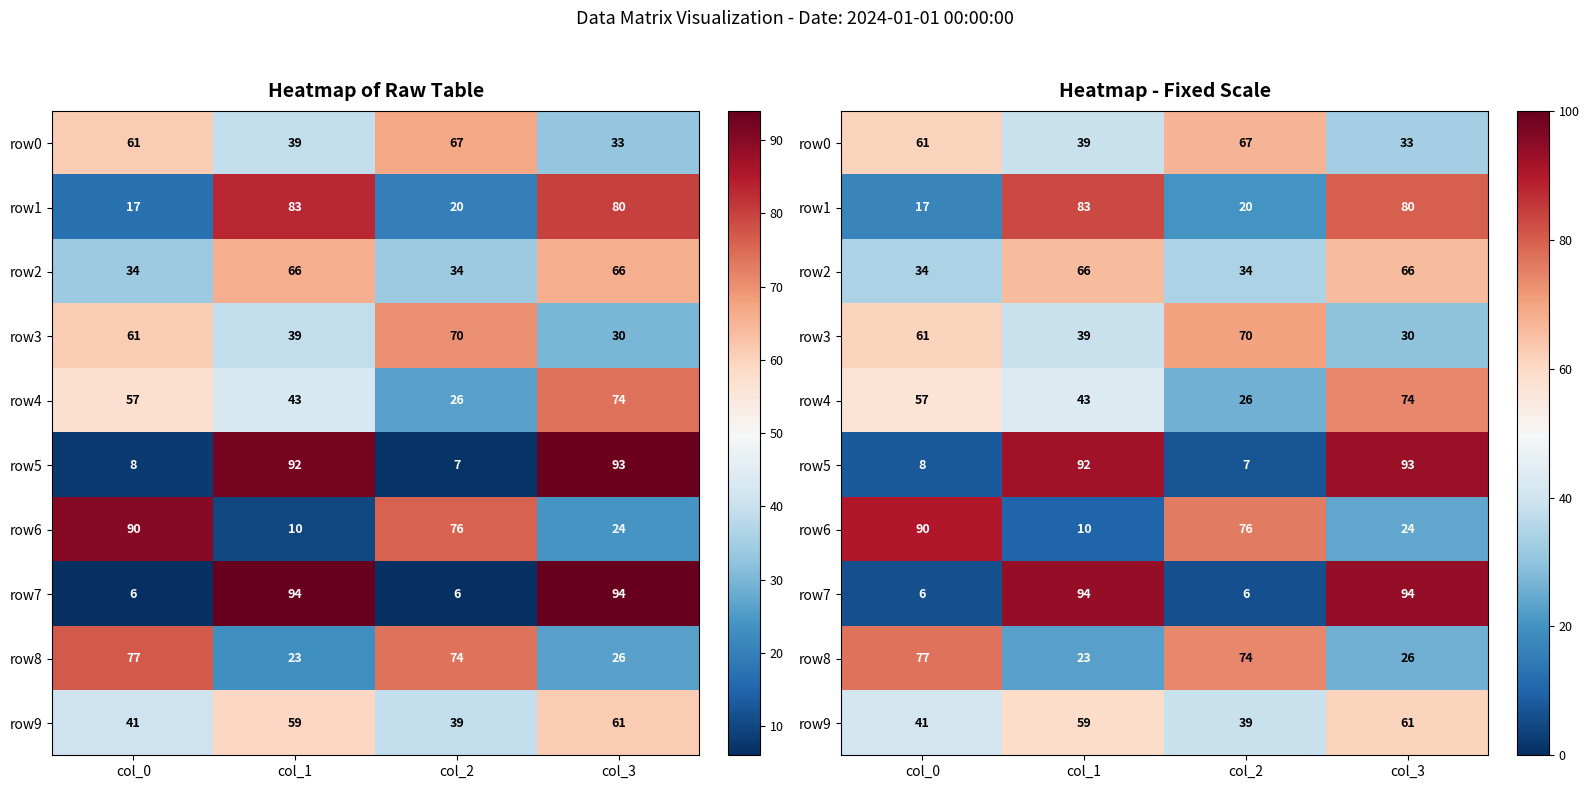

Is it true that row3 equals 15 at col_3?

False